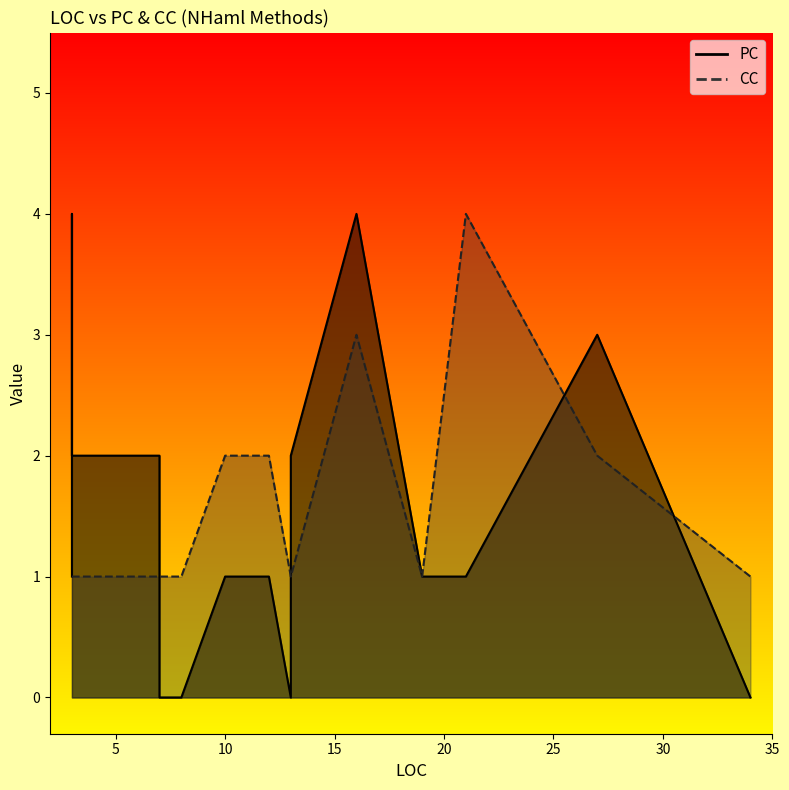

Is it true that PC equals 2 at 13?

True